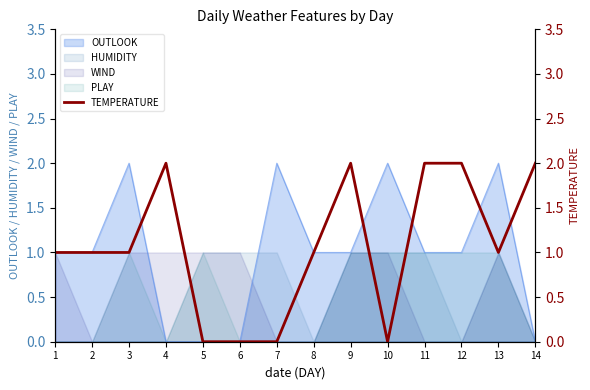

Reading right to left, list all the values displayed in this chart.

14=2	13=1	12=2	11=2	10=0	9=2	8=1	7=0	6=0	5=0	4=2	3=1	2=1	1=1